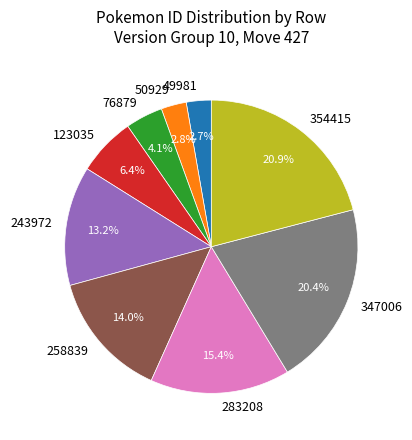

Does any single category account for the majority?

No